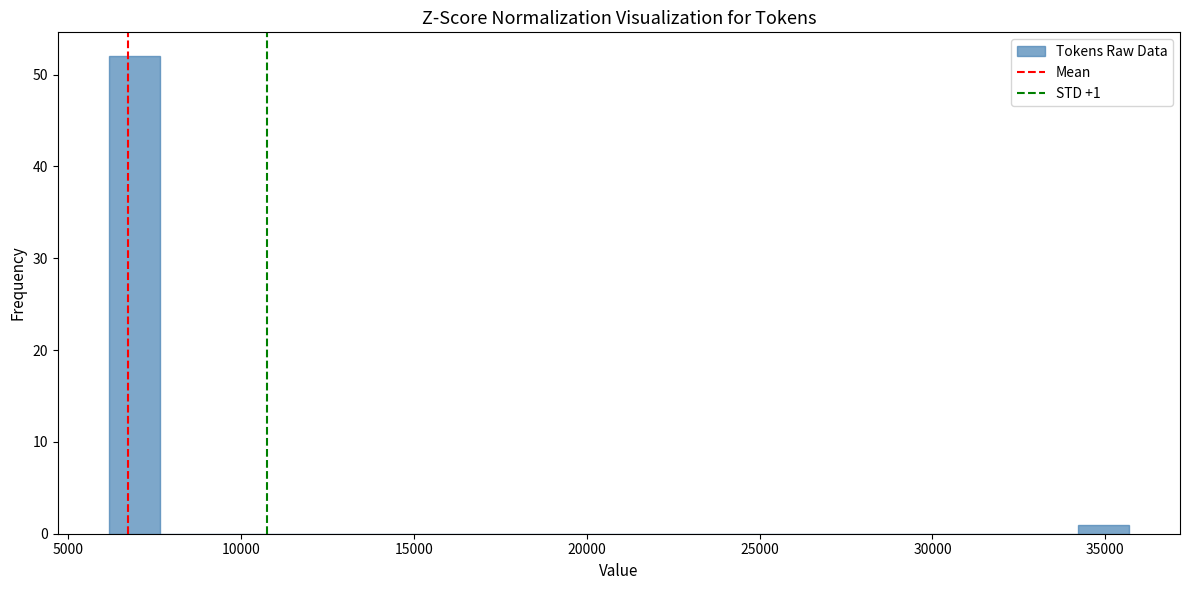

Read against the x-axis, roughly where is the centre of the tallest bar?

7000